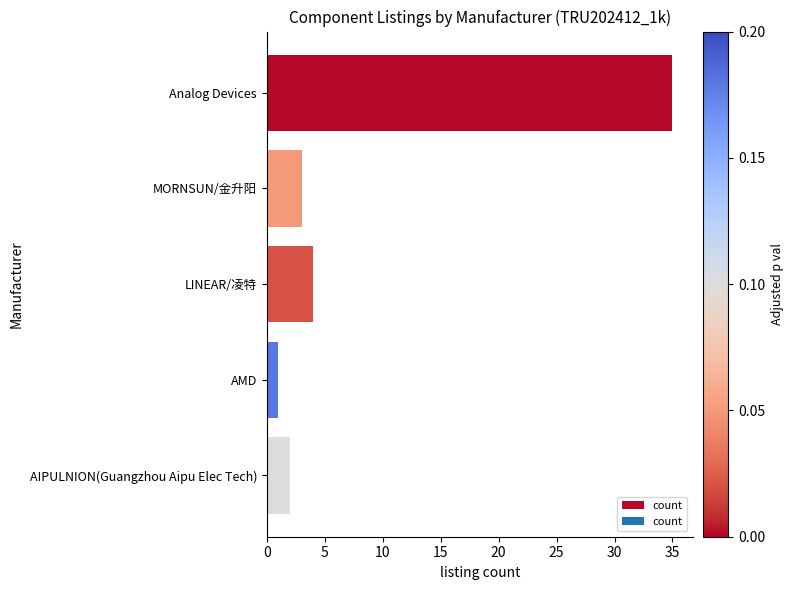

What is the minimum value shown in the chart?

1